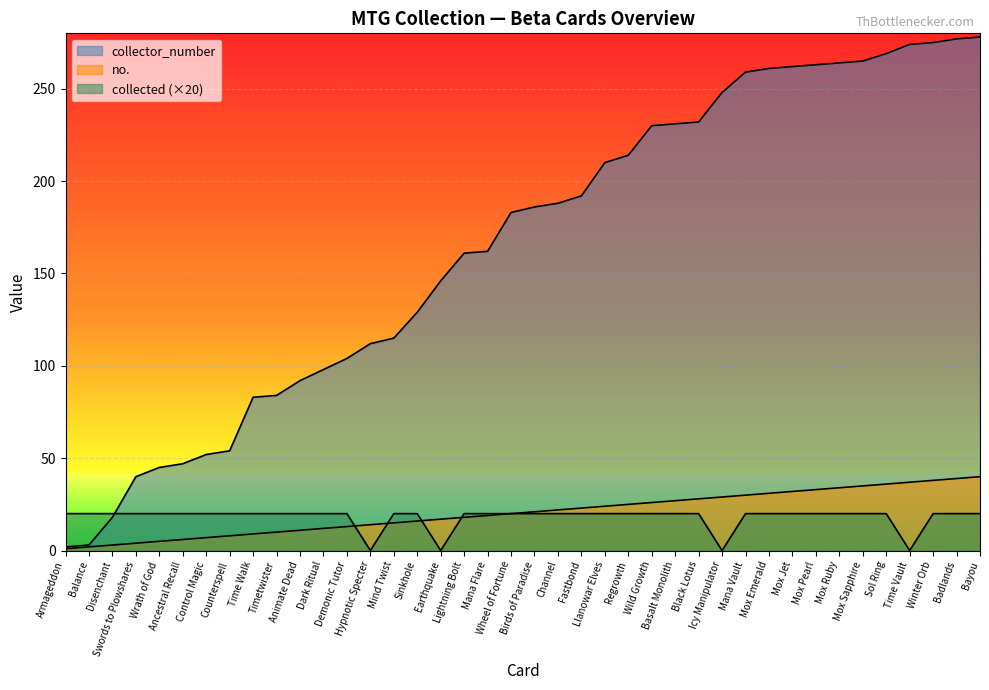

How many categories are shown in the chart?

40